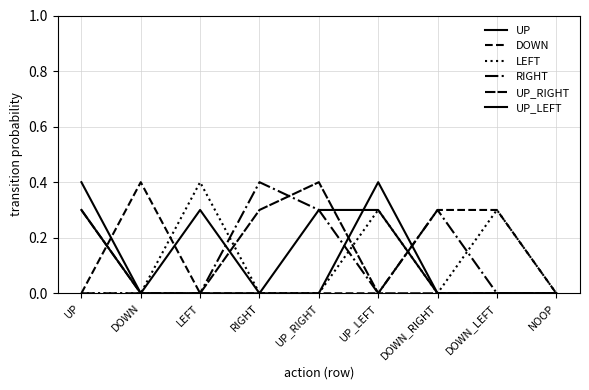

Reading right to left, transcribe all the data shown in this chart.

UP: NOOP=0.0	DOWN_LEFT=0.0	DOWN_RIGHT=0.0	UP_LEFT=0.3	UP_RIGHT=0.3	RIGHT=0.0	LEFT=0.0	DOWN=0.0	UP=0.4
DOWN: NOOP=0.0	DOWN_LEFT=0.3	DOWN_RIGHT=0.3	UP_LEFT=0.0	UP_RIGHT=0.0	RIGHT=0.0	LEFT=0.0	DOWN=0.4	UP=0.0
LEFT: NOOP=0.0	DOWN_LEFT=0.3	DOWN_RIGHT=0.0	UP_LEFT=0.3	UP_RIGHT=0.0	RIGHT=0.0	LEFT=0.4	DOWN=0.0	UP=0.0
RIGHT: NOOP=0.0	DOWN_LEFT=0.0	DOWN_RIGHT=0.3	UP_LEFT=0.0	UP_RIGHT=0.3	RIGHT=0.4	LEFT=0.0	DOWN=0.0	UP=0.0
UP_RIGHT: NOOP=0.0	DOWN_LEFT=0.0	DOWN_RIGHT=0.0	UP_LEFT=0.0	UP_RIGHT=0.4	RIGHT=0.3	LEFT=0.0	DOWN=0.0	UP=0.3
UP_LEFT: NOOP=0.0	DOWN_LEFT=0.0	DOWN_RIGHT=0.0	UP_LEFT=0.4	UP_RIGHT=0.0	RIGHT=0.0	LEFT=0.3	DOWN=0.0	UP=0.3